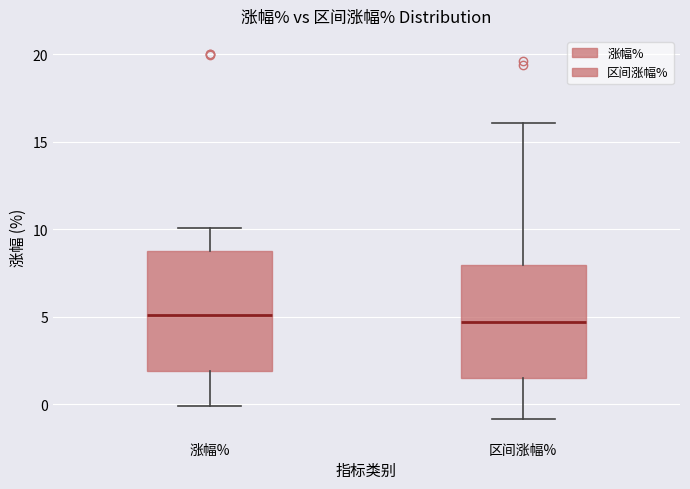

Reading left to right, transcribe this box plot: for each box, give where its median line is, the range the box spans, and where its two whiskers end, as read against the y-axis. The values are not printed on the chart, so give them approximately, as read against the axis.

涨幅%: median 5.0, box 2.0 to 9.0, whiskers 0.0 to 10.0
区间涨幅%: median 4.5, box 1.5 to 8.0, whiskers -1.0 to 16.0